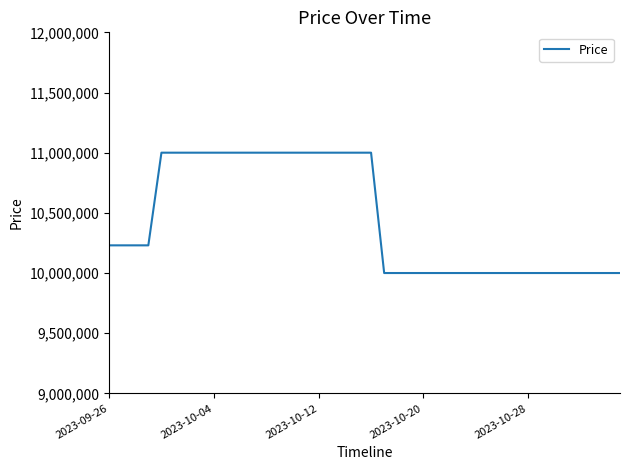

What is the difference between the maximum and minimum values?

1000000